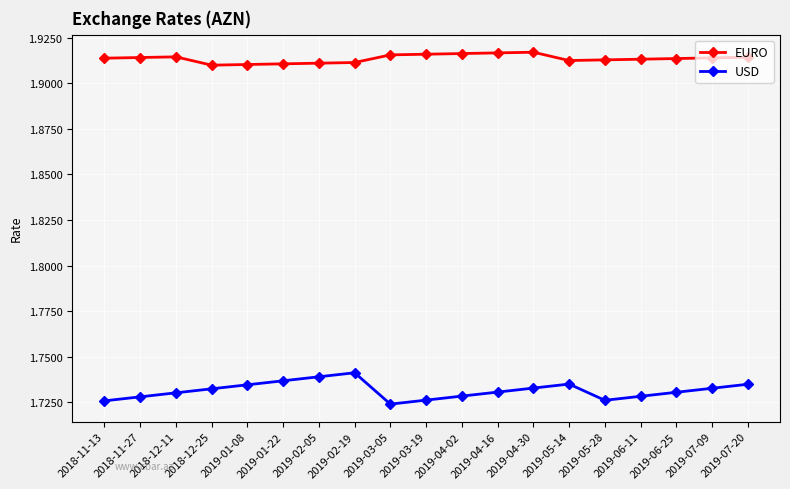

What is the sum of all USD values?

32.9